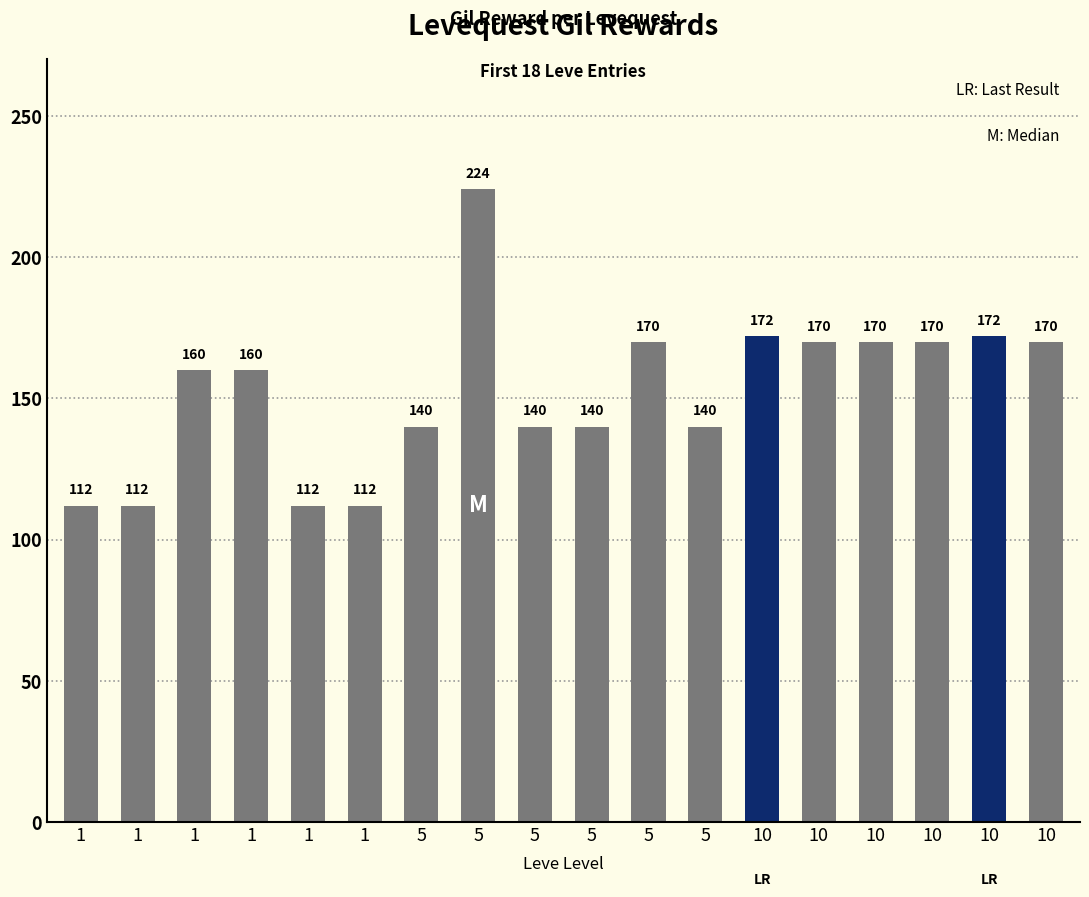

How many values are below 160?

8